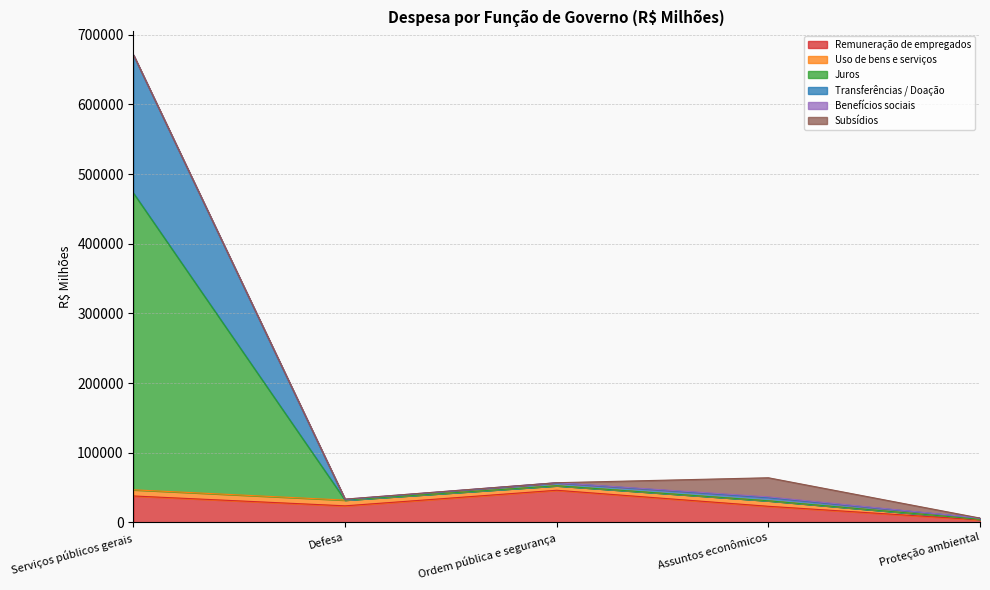

At which category is the sum across all series the highest?

Serviços públicos gerais